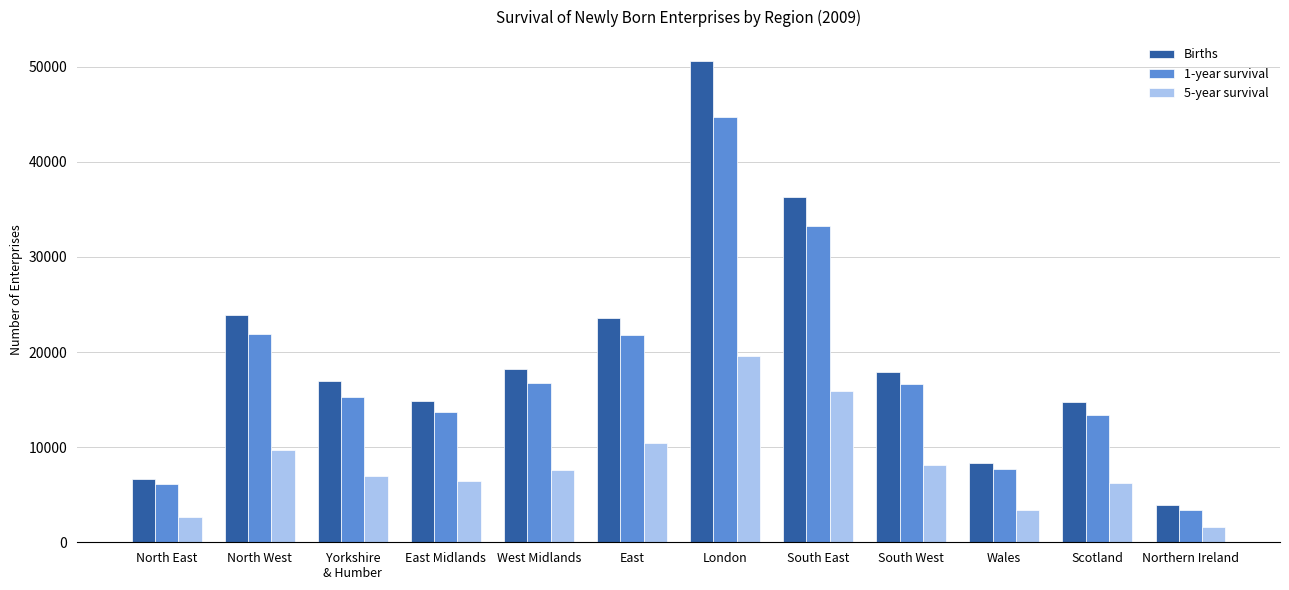

What is the value of the Births bar at the 5th from the left?

18245